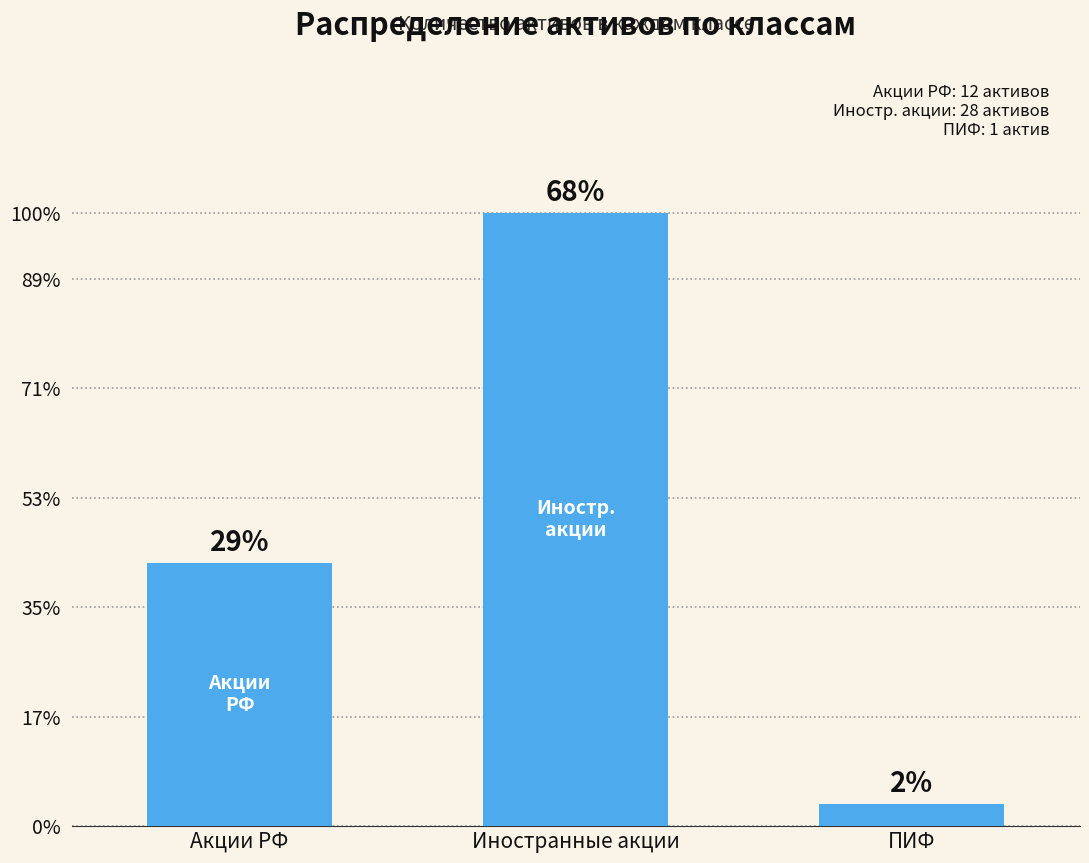

Reading left to right, what are all the values shown in this chart?

12	28	1